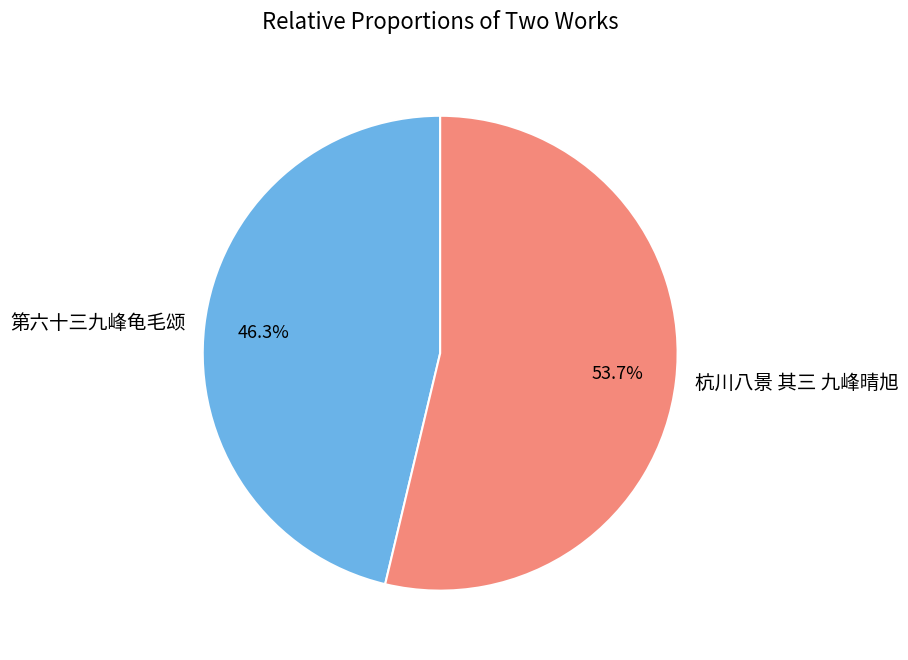

Which slice represents more than half of the pie?

杭川八景 其三 九峰晴旭